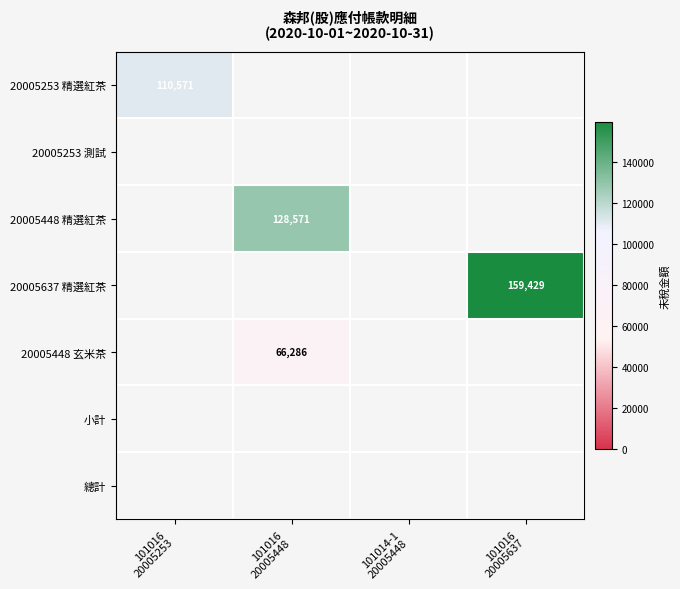

Which label corresponds to the smallest value in the chart?

101016
20005448